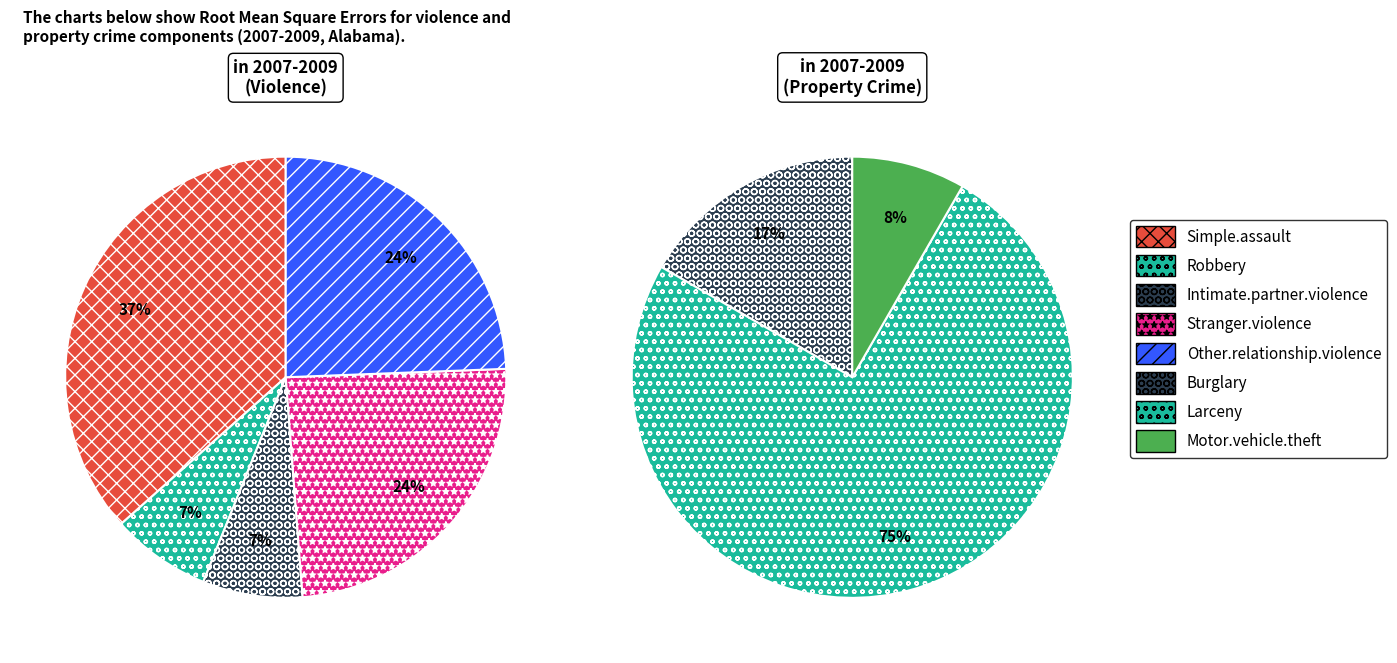

Is it true that 13 is 11% of the pie?

False